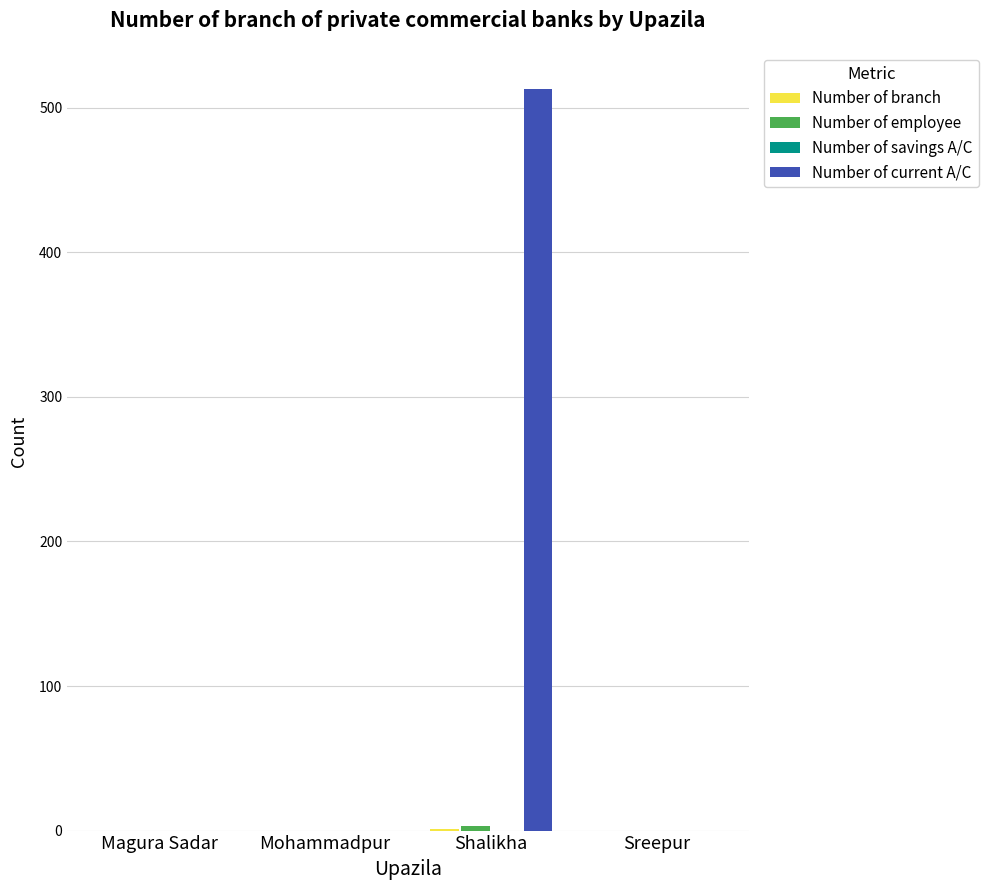

The value of Number of current A/C at Mohammadpur is 0. True or false?

True